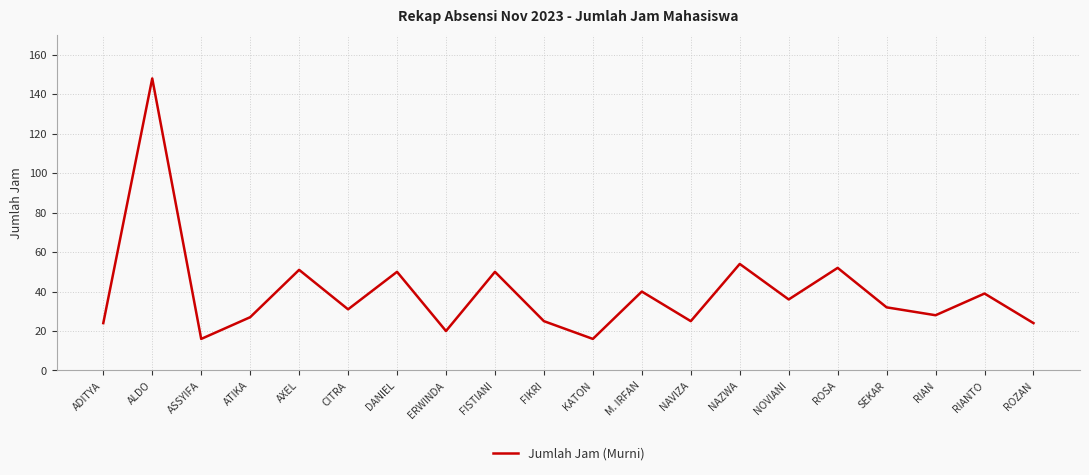

Which category has the highest value across all series?

ALDO